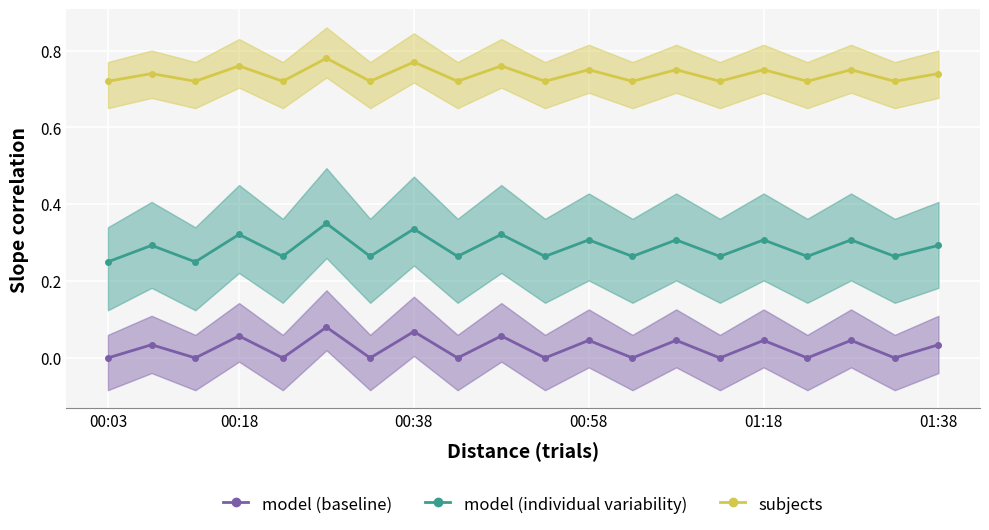

True or false: model (baseline) has more than 1 points higher than both neighbors.

True